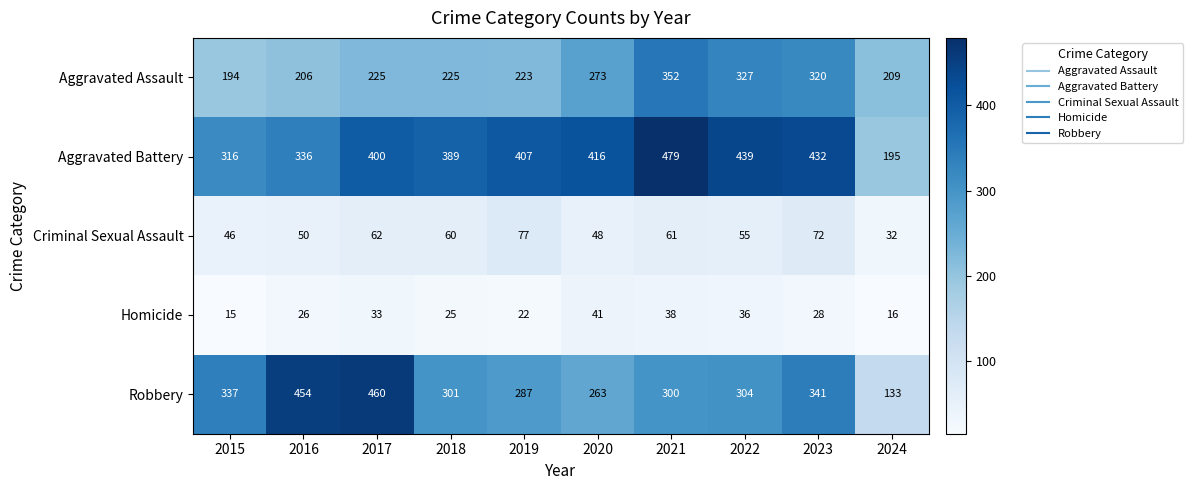

What is the sum of the Robbery values at 2018 and 2021?

601